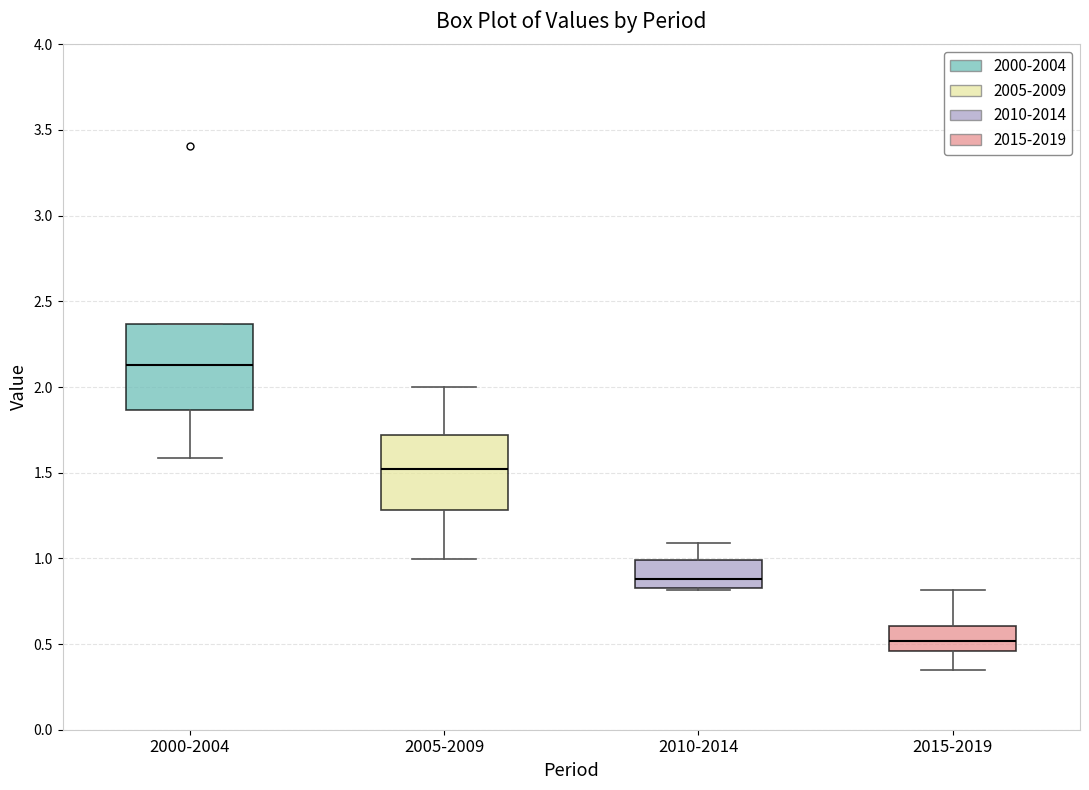

Reading left to right, read every box against the y-axis: the position of its median line, the range the box covers, and the ends of its whiskers. The values are not printed on the chart, so give them approximately, as read against the axis.

2000-2004: median 2.15, box 1.85 to 2.35, whiskers 1.60 to 2.35
2005-2009: median 1.50, box 1.30 to 1.70, whiskers 1.00 to 2.00
2010-2014: median 0.90, box 0.80 to 1.00, whiskers 0.80 to 1.10
2015-2019: median 0.50, box 0.45 to 0.60, whiskers 0.35 to 0.80